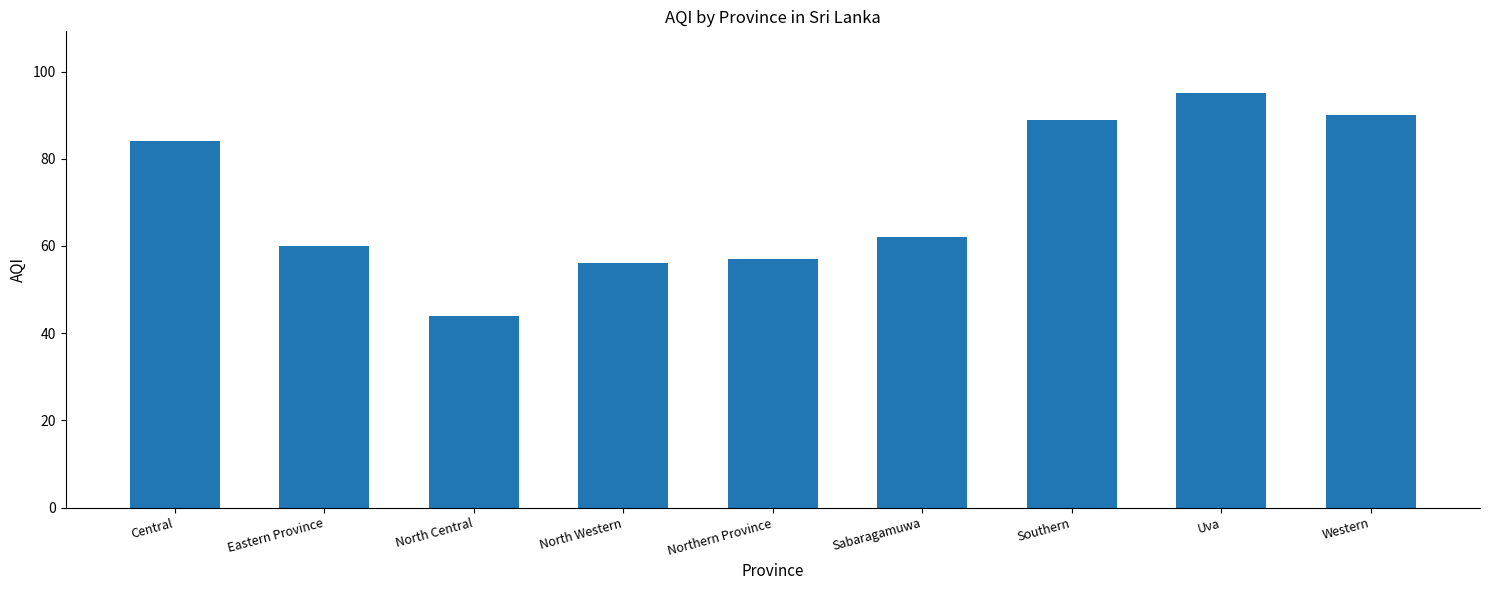

The chart shows a value of 90 at Western. True or false?

True